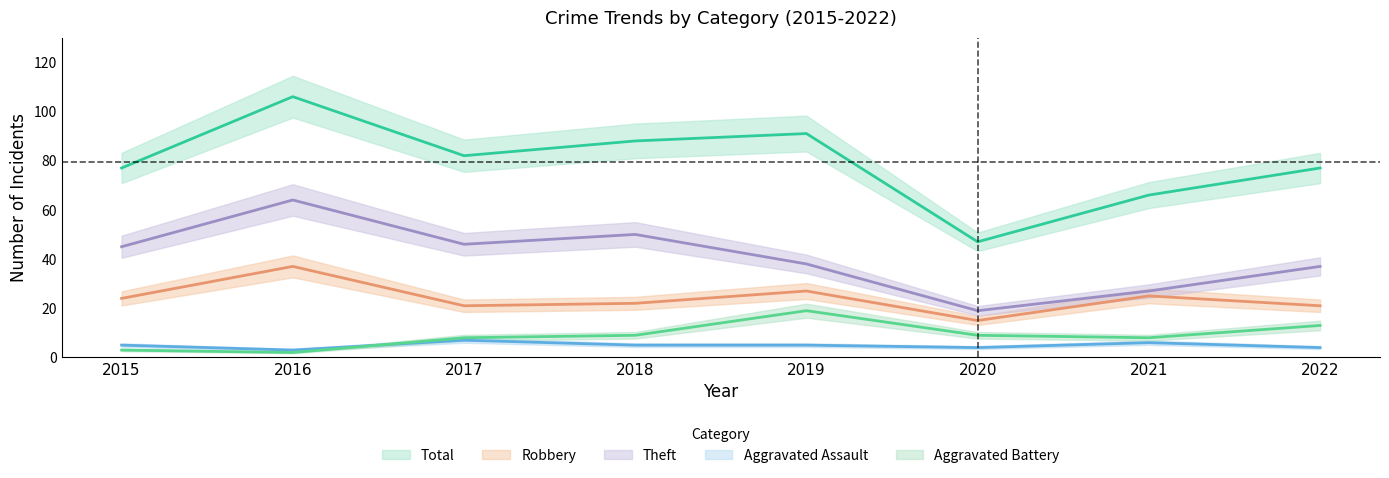

Reading left to right, list all the values displayed in this chart.

Robbery: 2015=24	2016=37	2017=21	2018=22	2019=27	2020=15	2021=25	2022=21
Theft: 2015=45	2016=64	2017=46	2018=50	2019=38	2020=19	2021=27	2022=37
Aggravated Assault: 2015=5	2016=3	2017=7	2018=5	2019=5	2020=4	2021=6	2022=4
Aggravated Battery: 2015=3	2016=2	2017=8	2018=9	2019=19	2020=9	2021=8	2022=13
Total: 2015=77	2016=106	2017=82	2018=88	2019=91	2020=47	2021=66	2022=77